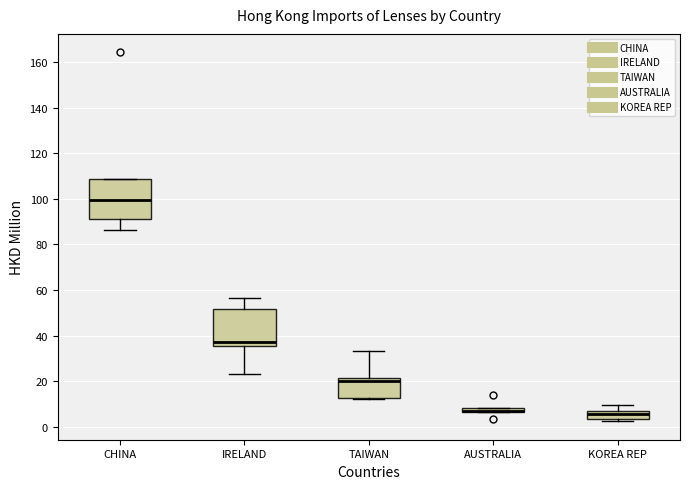

Where is the upper edge of the box for KOREA REP on the y-axis? The values are not printed on the chart, so give them approximately, as read against the axis.

8